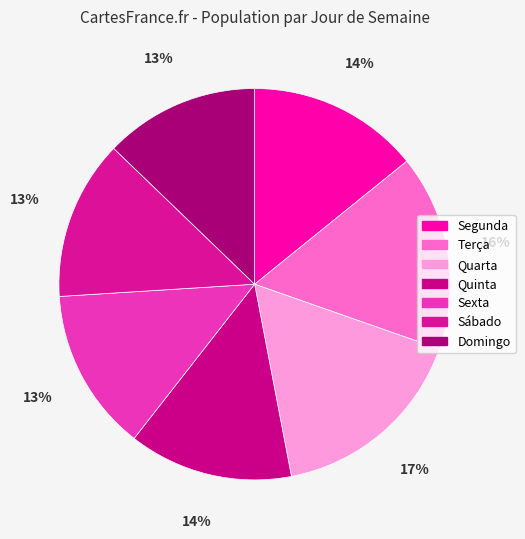

Is there a majority slice in this chart?

No